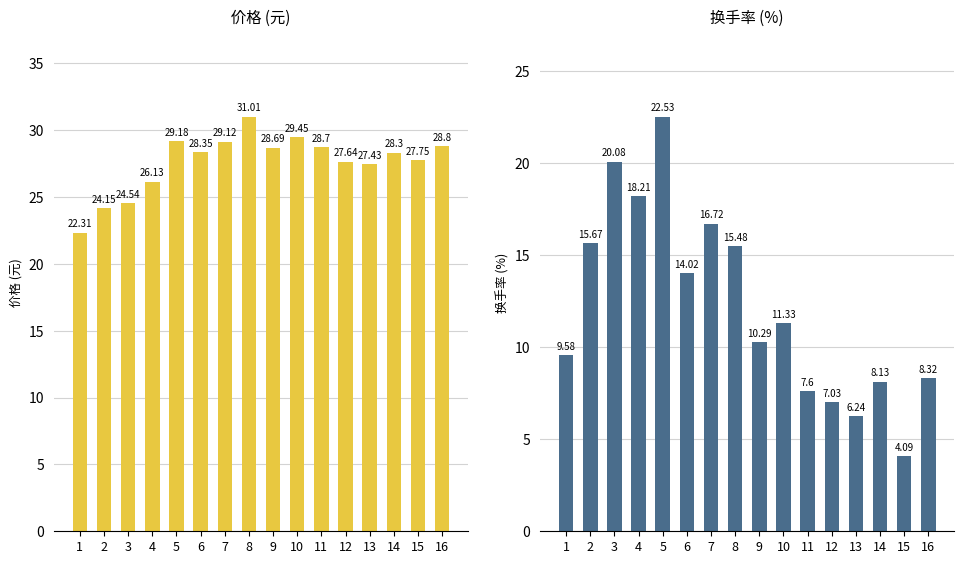

How many values in the 价格 series exceed 28?

9